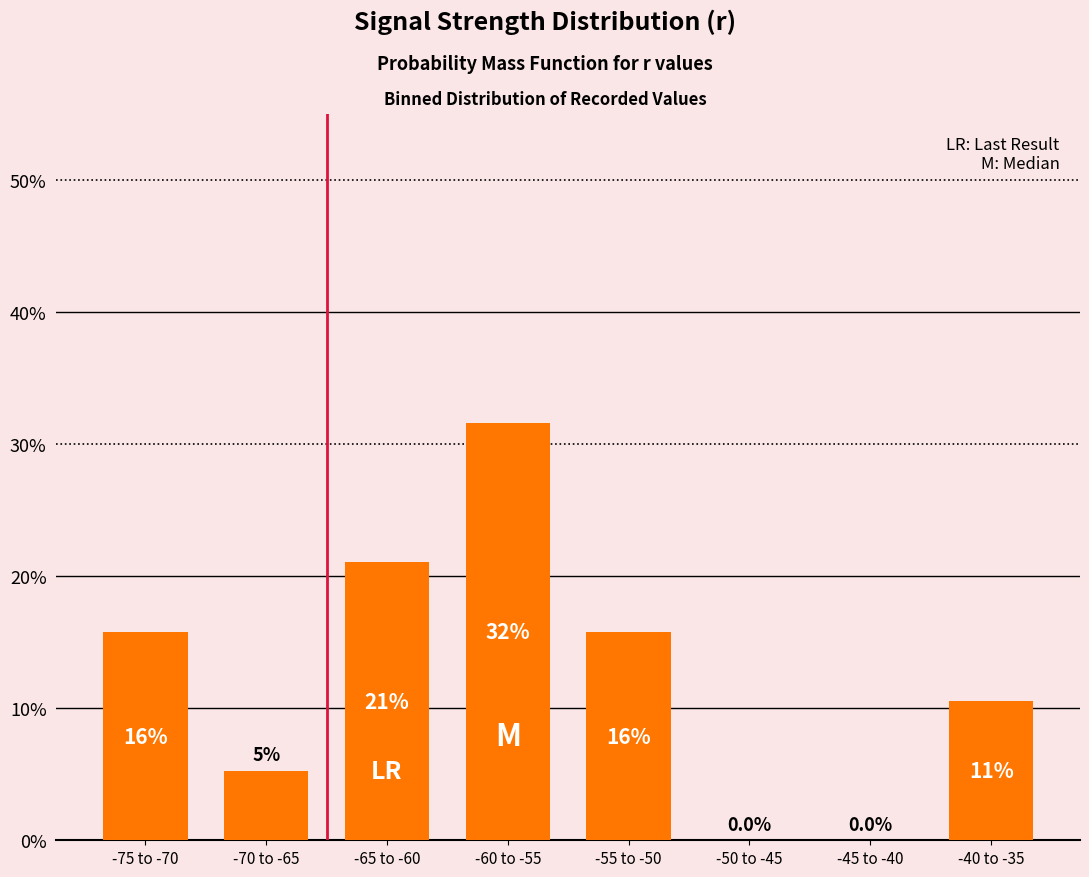

List the labels in order of value, smallest first.

-50 to -45, -45 to -40, -70 to -65, -40 to -35, -75 to -70, -55 to -50, -65 to -60, -60 to -55